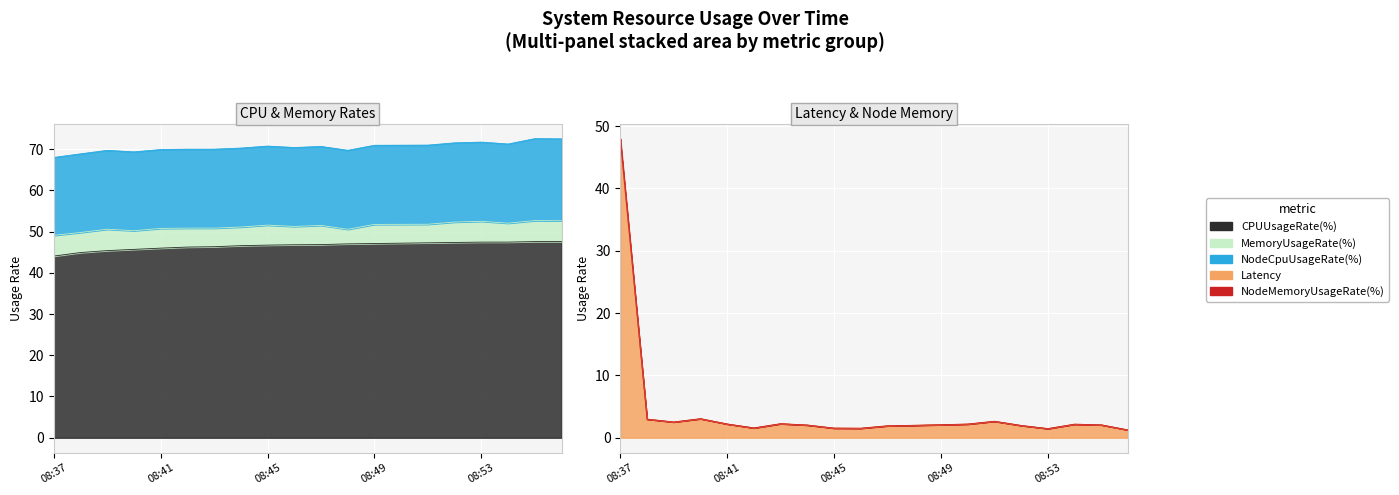

At which label does CPUUsageRate(%) reach its minimum?

08:37